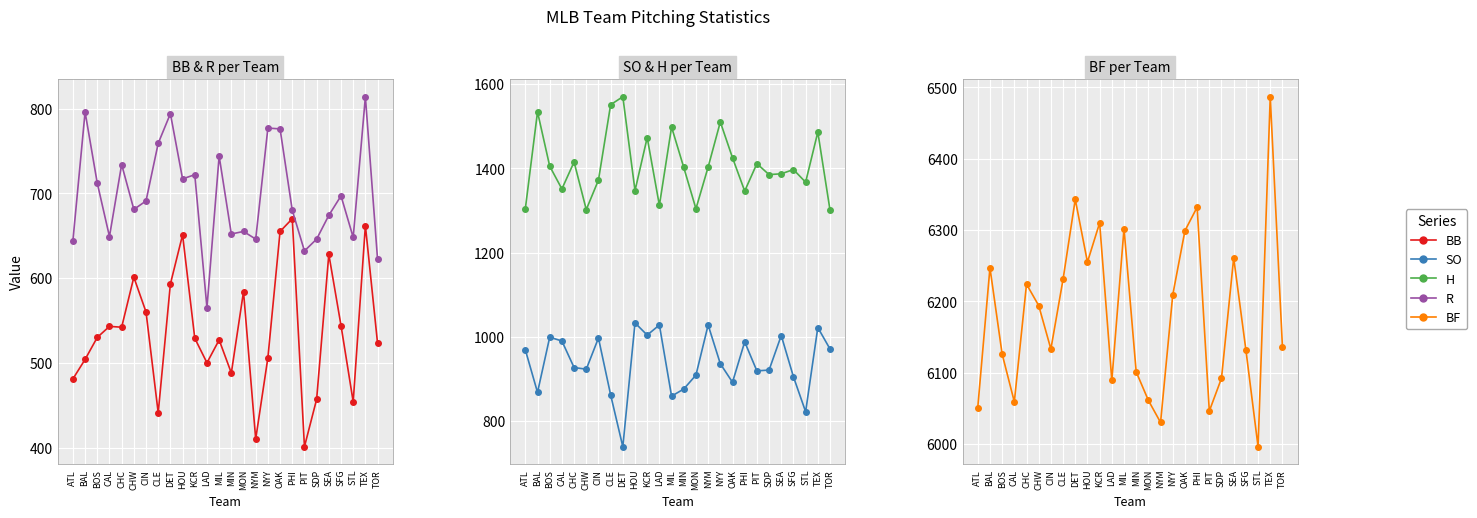

Which series has the largest total across all categories?

BF